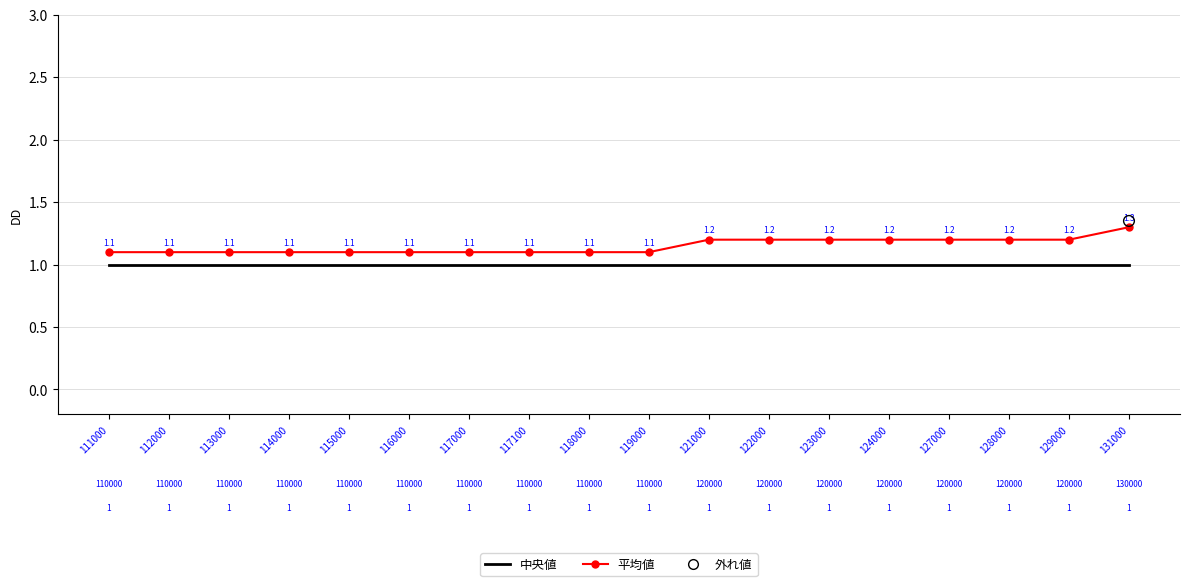

At how many categories does at least one series exceed 1?

18